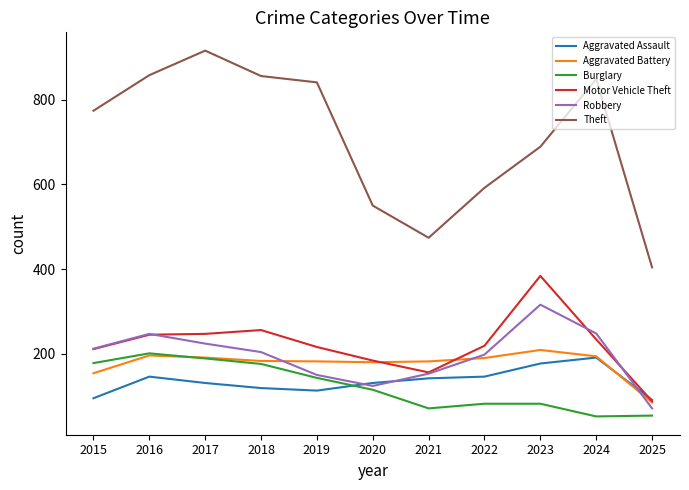

What is the difference between the highest and lowest values at 2018?

737